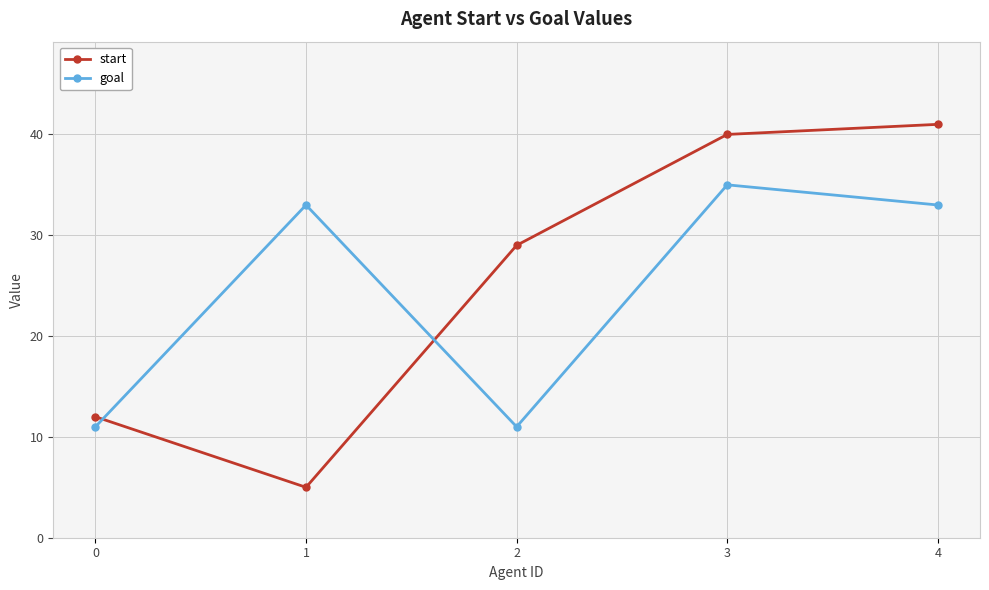

Which series ends up on top after the final intersection of start and goal?

start